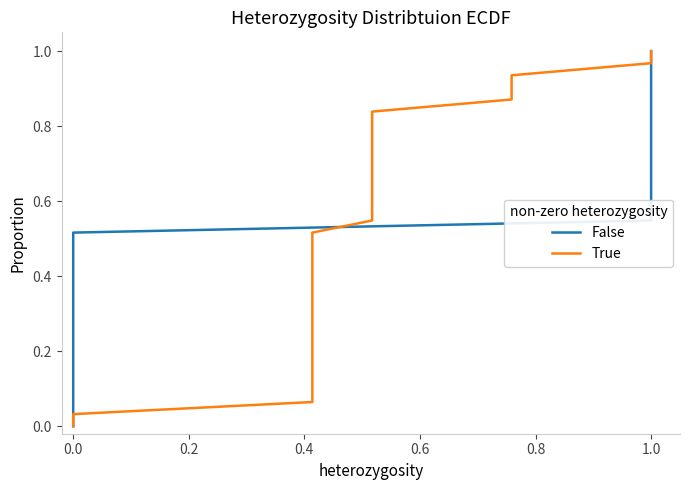

What is the difference between the maximum and minimum values in the True series?

1.0